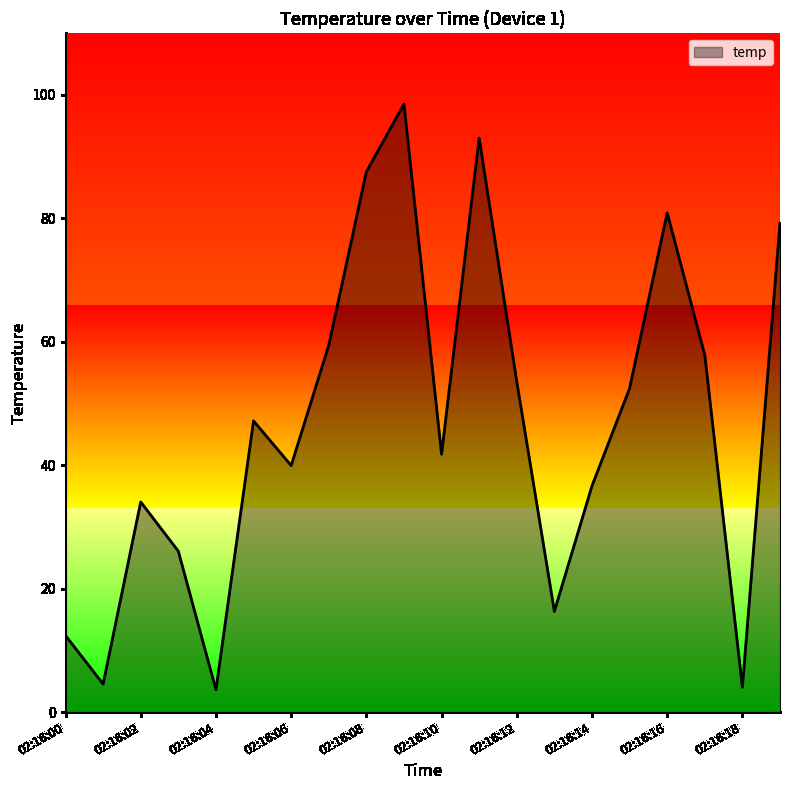

What is the difference between the maximum and minimum values?

94.9